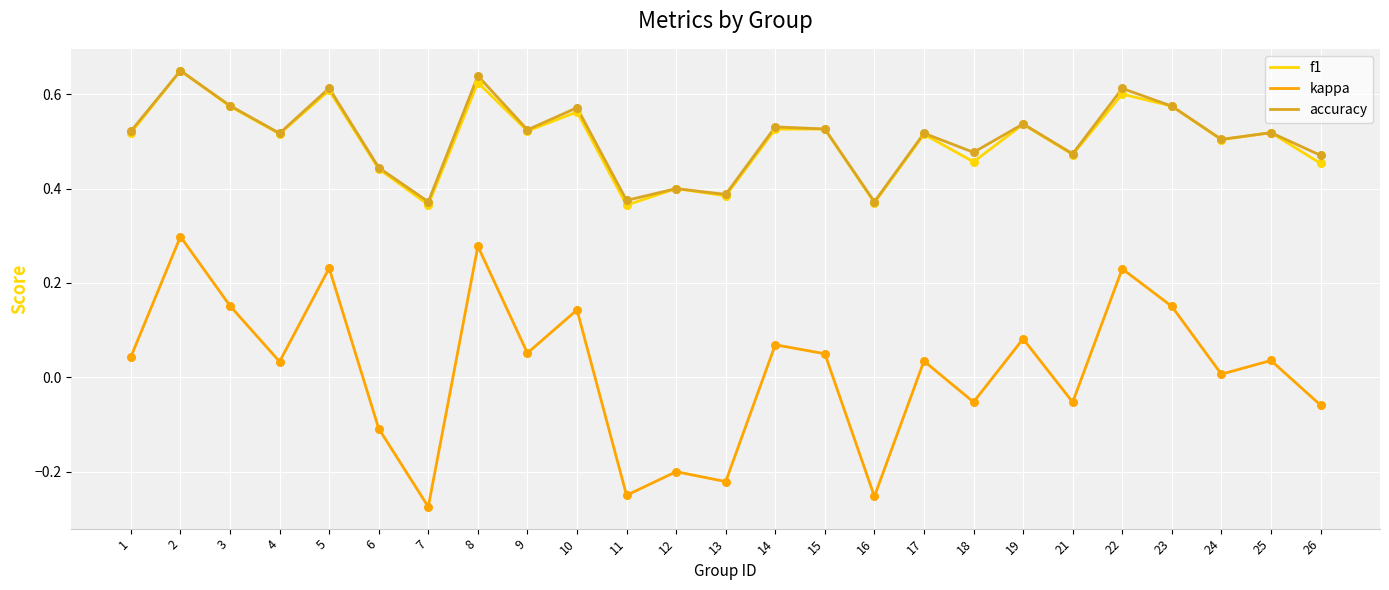

At how many categories does at least one series exceed 0?

25